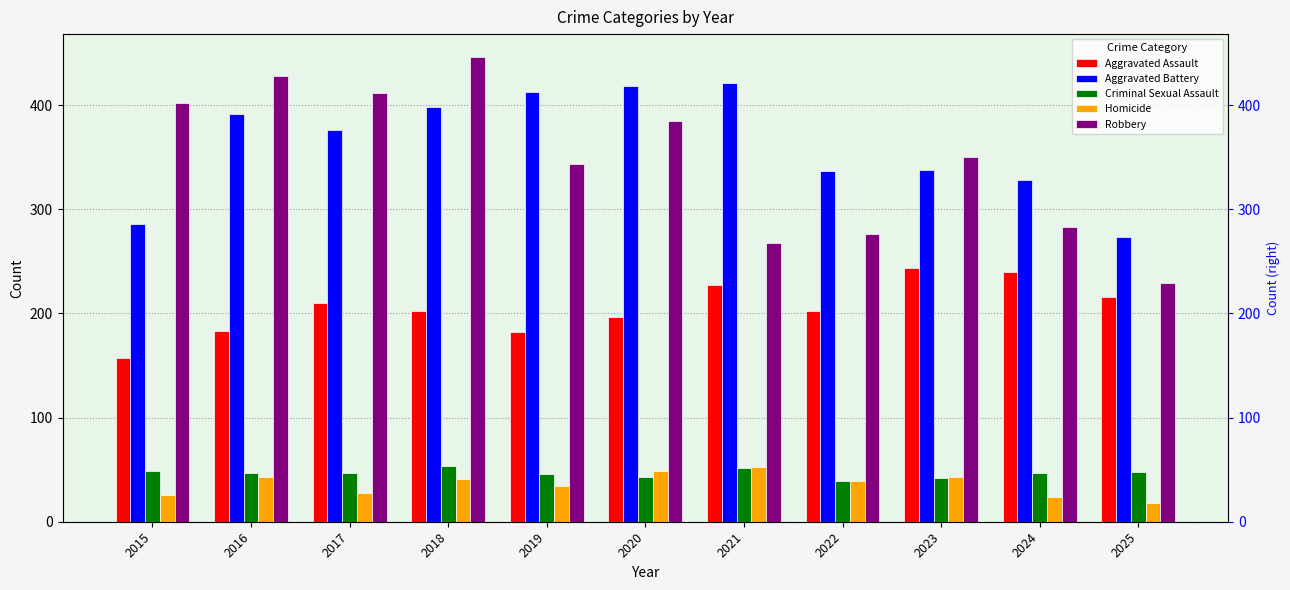

What is the total value across all series at 2016?

1093